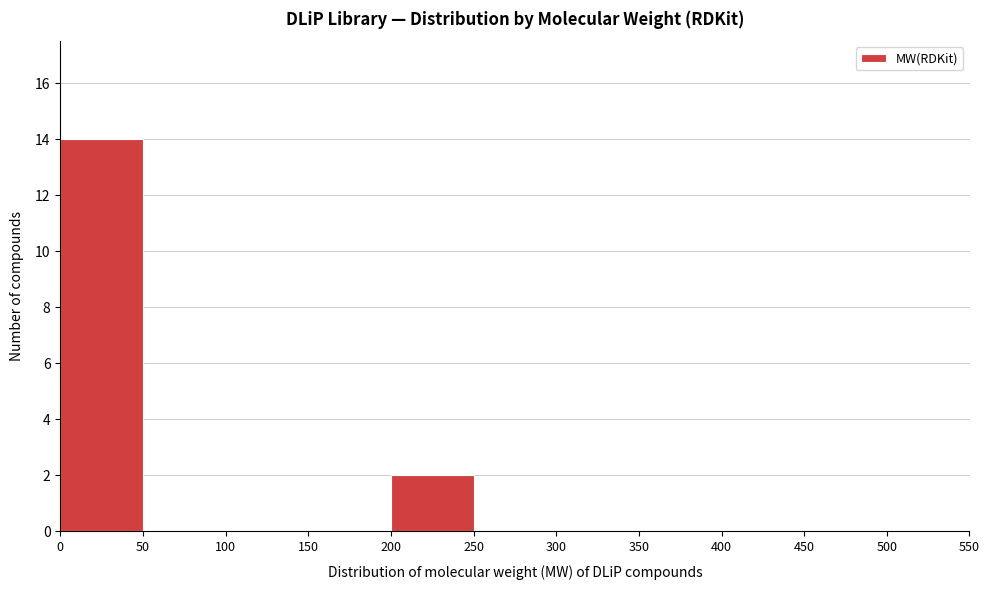

What is the height of the bar covering 0 to 50 on the x-axis? The values are not printed on the chart, so give them approximately, as read against the axis.

14